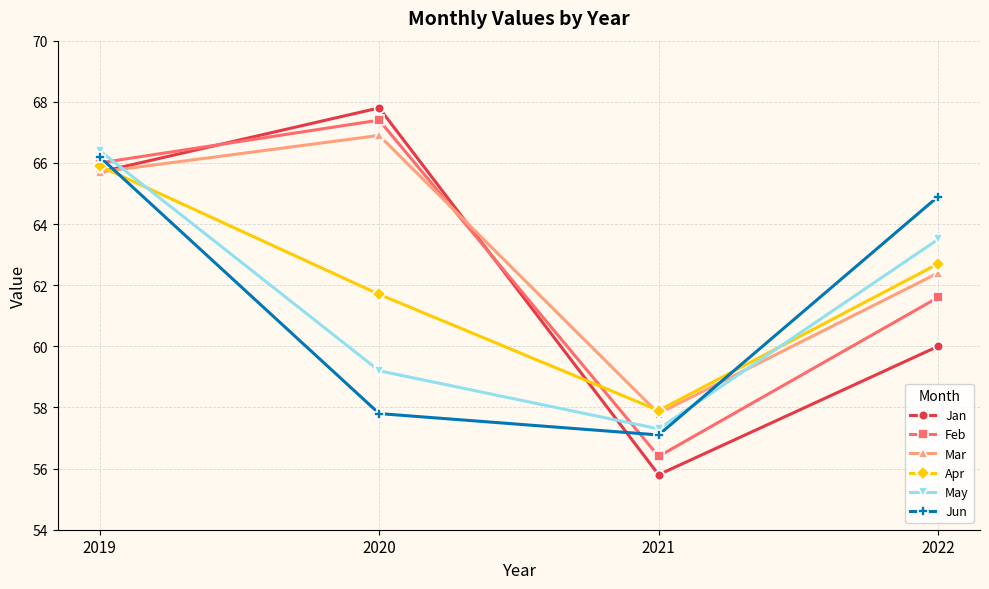

What is the greatest value displayed?

67.8